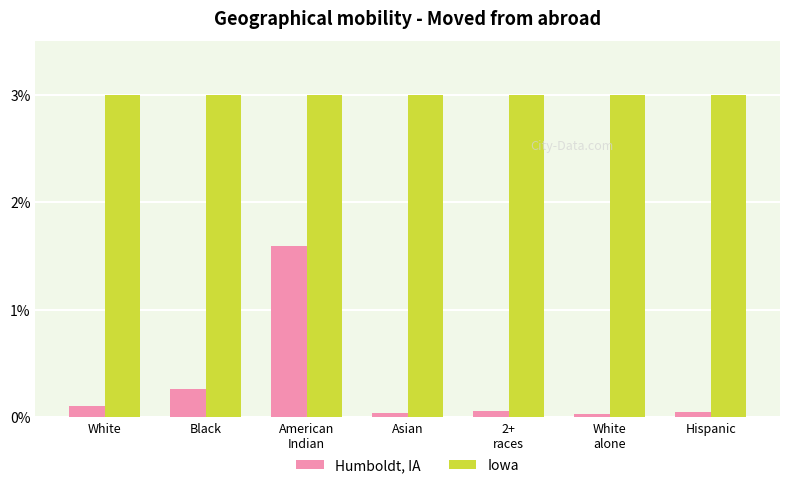

What is the value of the Iowa bar at the 1st from the left?

3.0